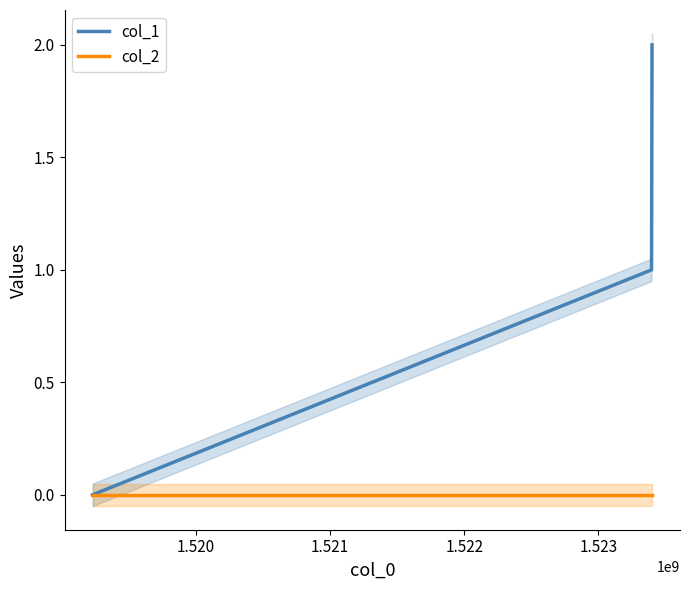

Reading right to left, what are all the values shown in this chart?

col_1: 2	1	0
col_2: 0	0	0